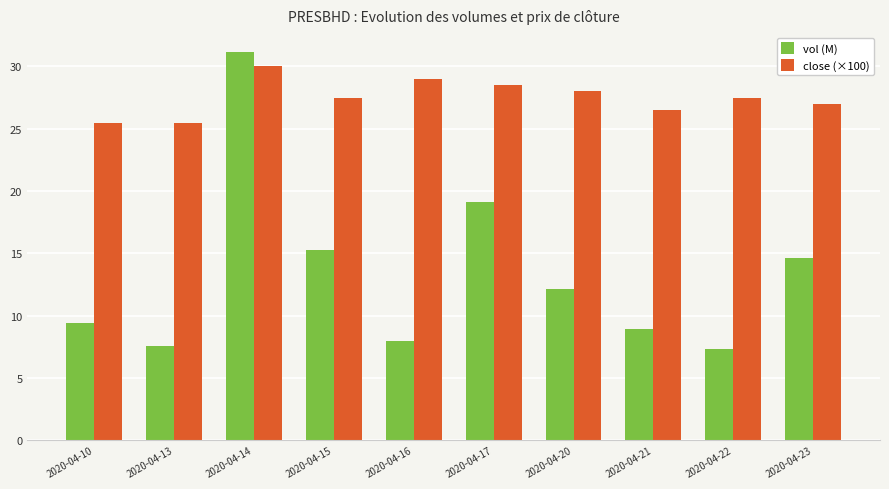

How many categories are shown in the chart?

10